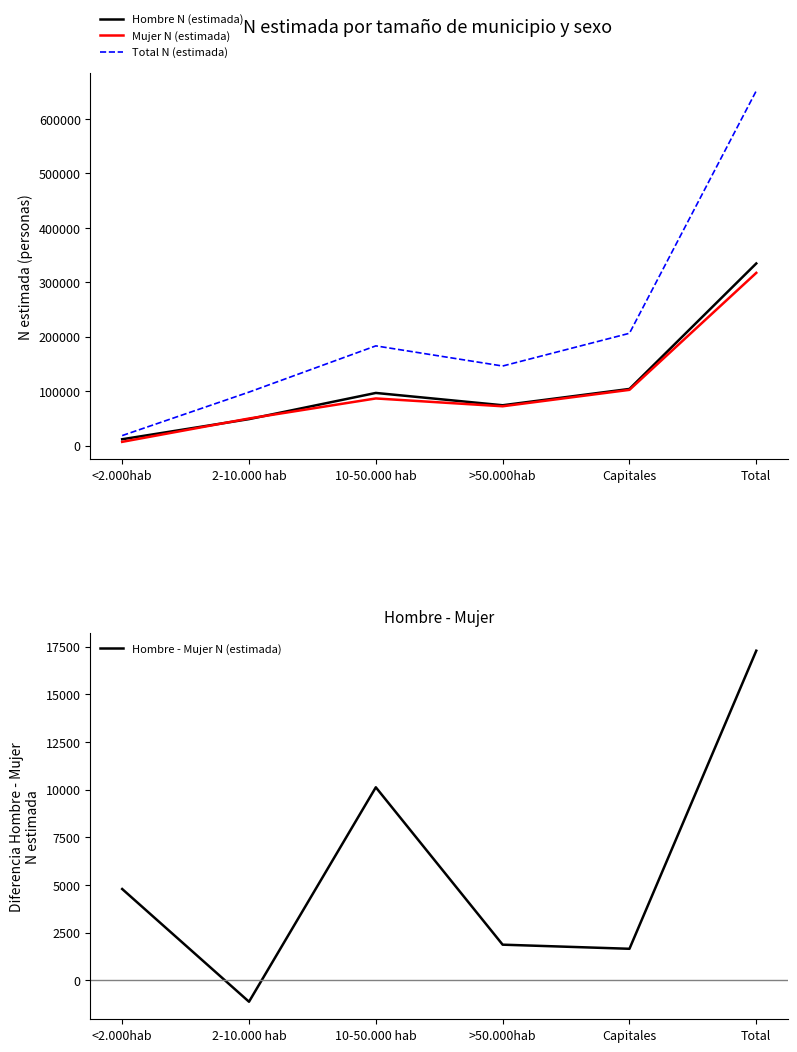

Rank the categories by Total N (estimada) value from highest to lowest.

Total, Capitales, 10-50.000 hab, >50.000hab, 2-10.000 hab, <2.000hab